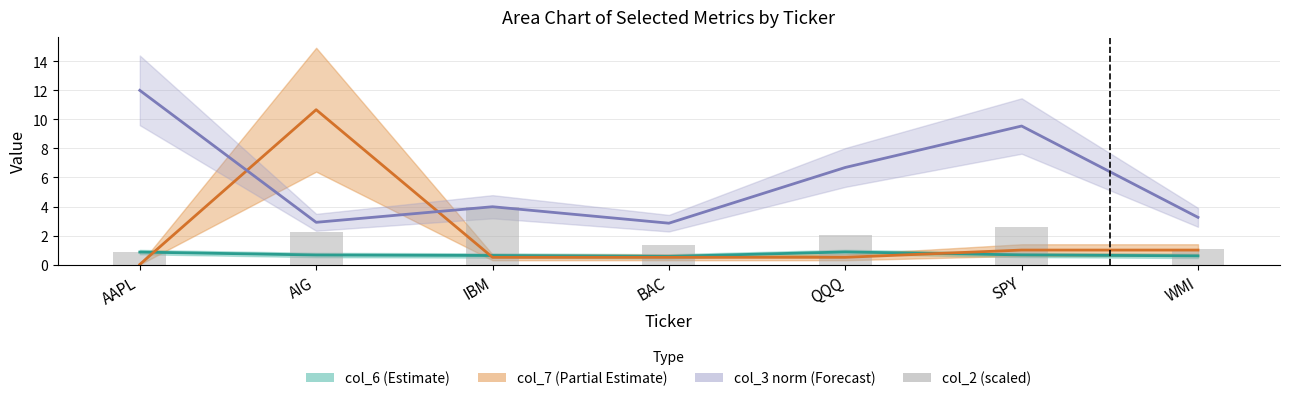

What is the average value?

2.0